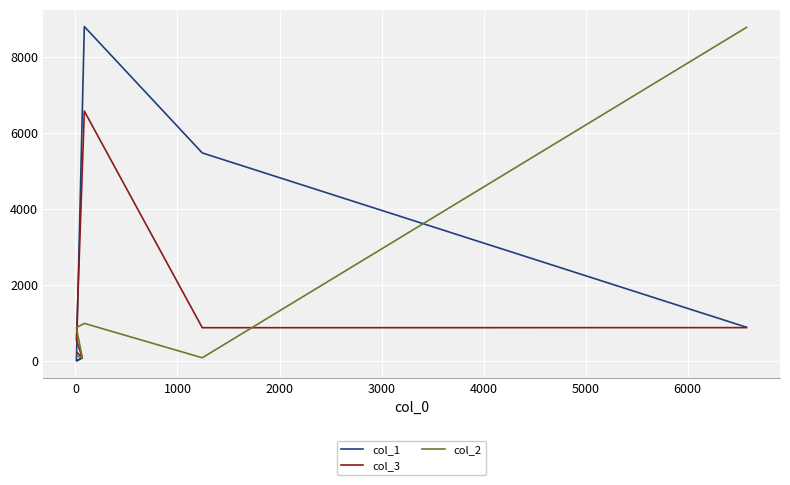

What is the value of the col_2 point at the 2nd from the left?

86